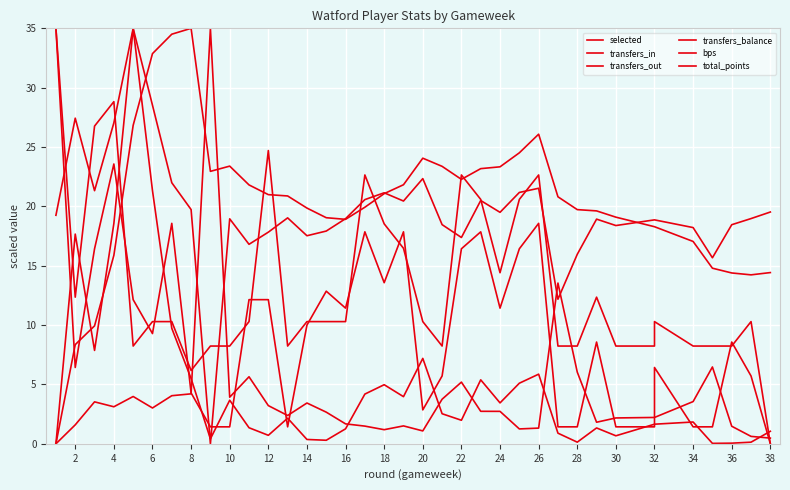

Is it true that transfers_out equals 1.5 at 32?

True